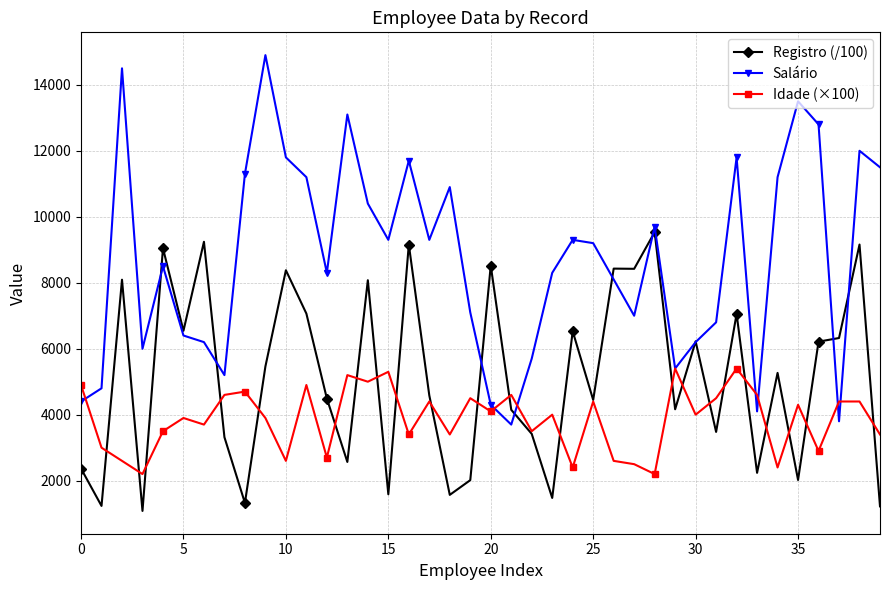

Which series has the largest range (max minus min)?

Salário